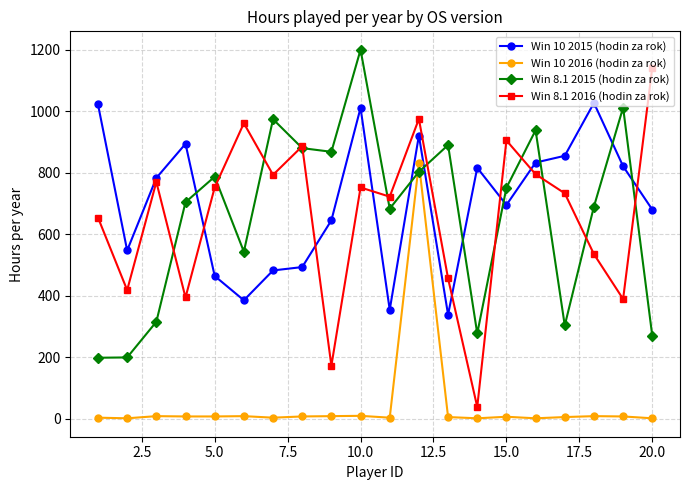

How many distinct data groups are displayed?

4